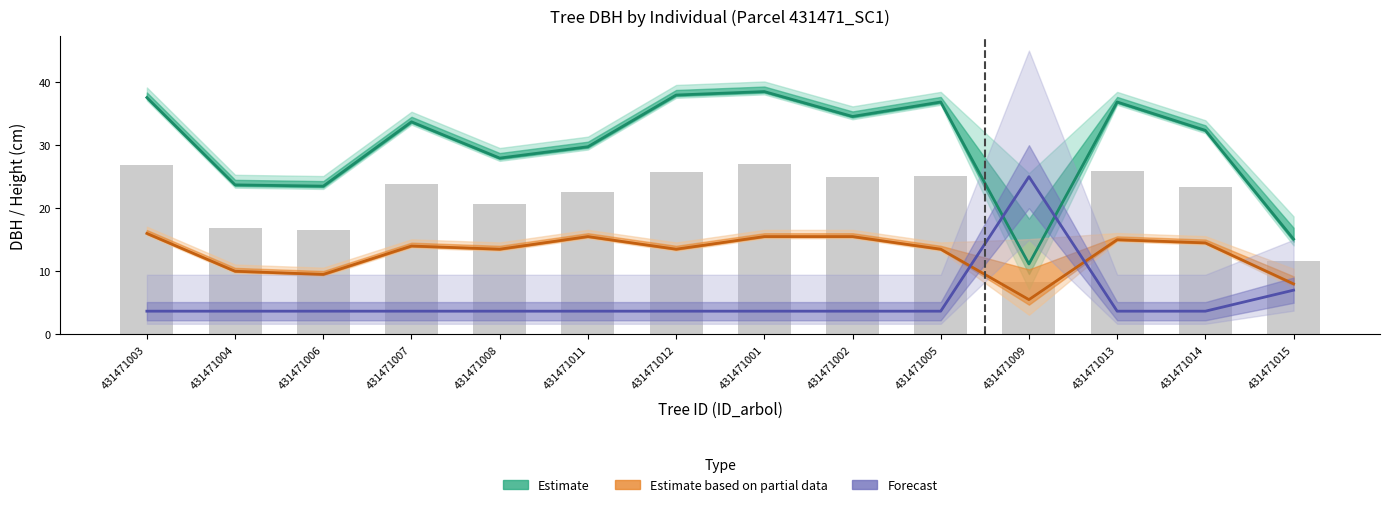

Between 431471005 and 431471009, which is larger?

431471005